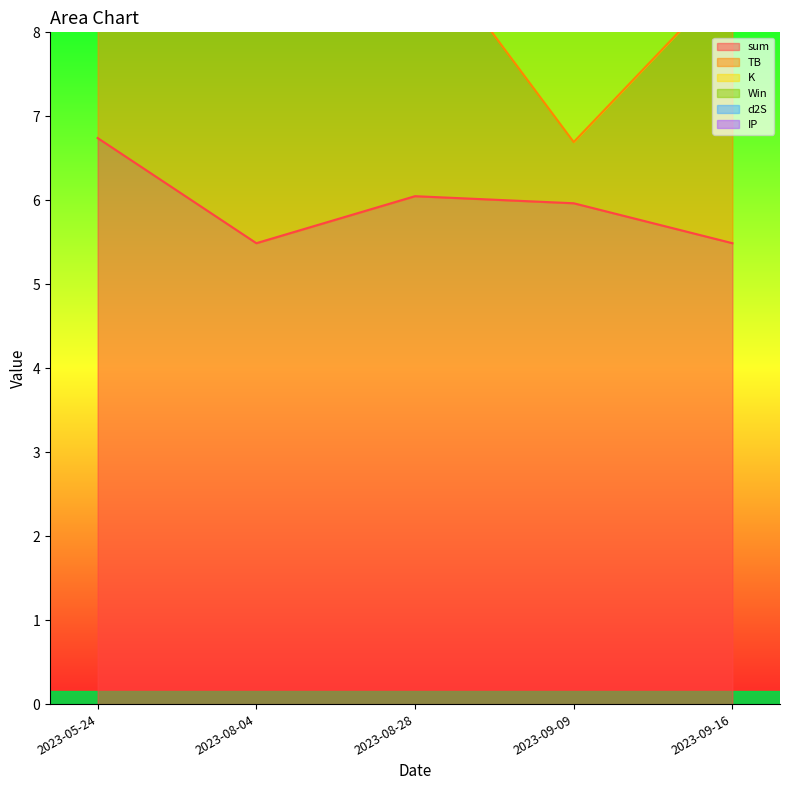

Between 2023-08-04 and 2023-09-09, which is larger?

2023-09-09